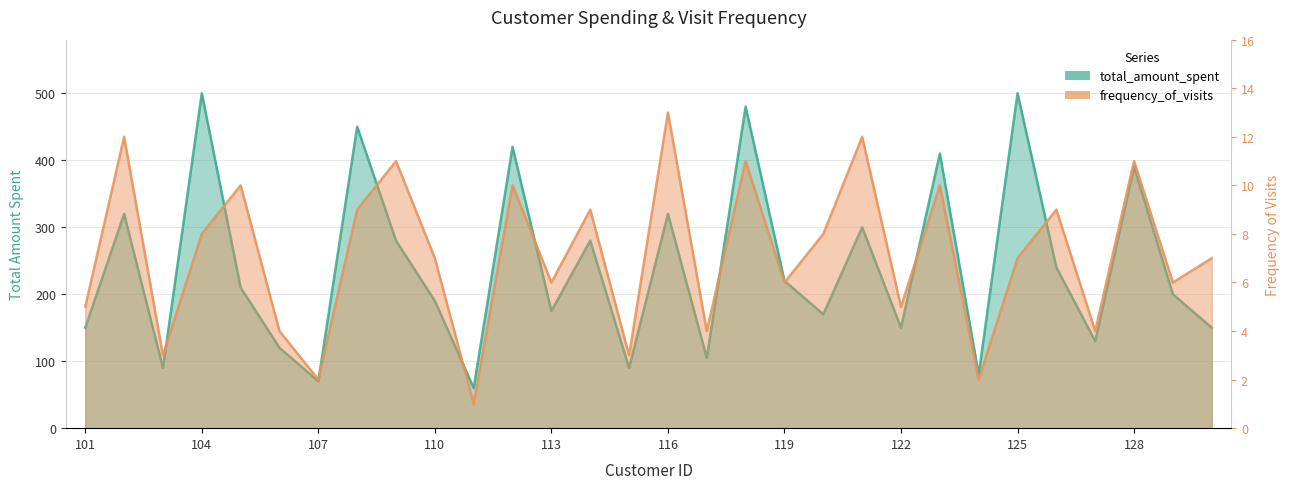

At how many categories does at least one series exceed 316?

9